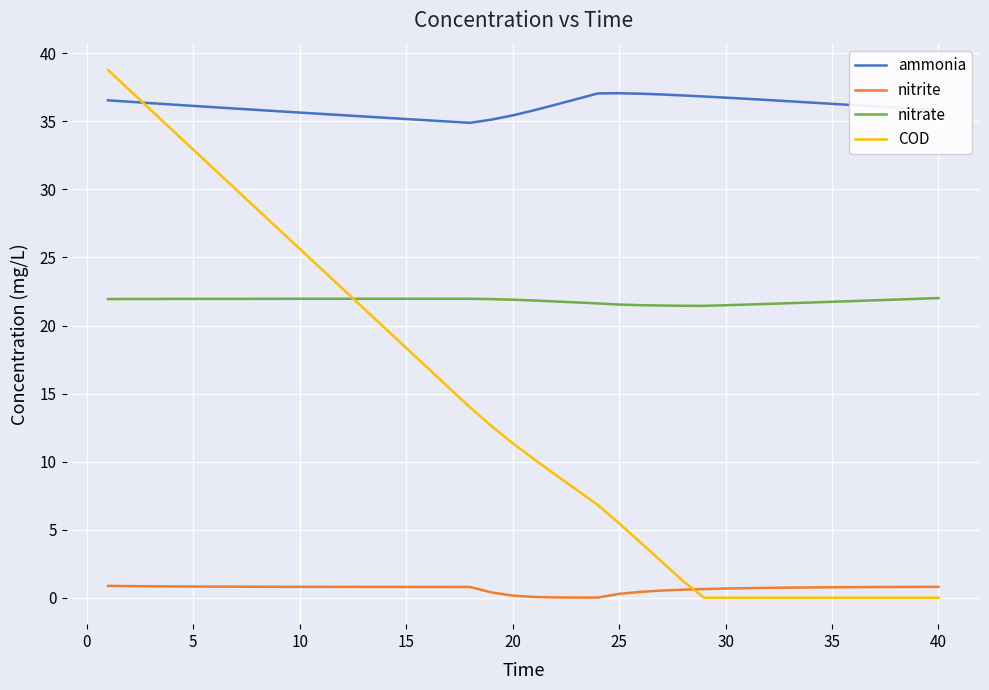

What is the lowest value of the nitrate series?

21.4